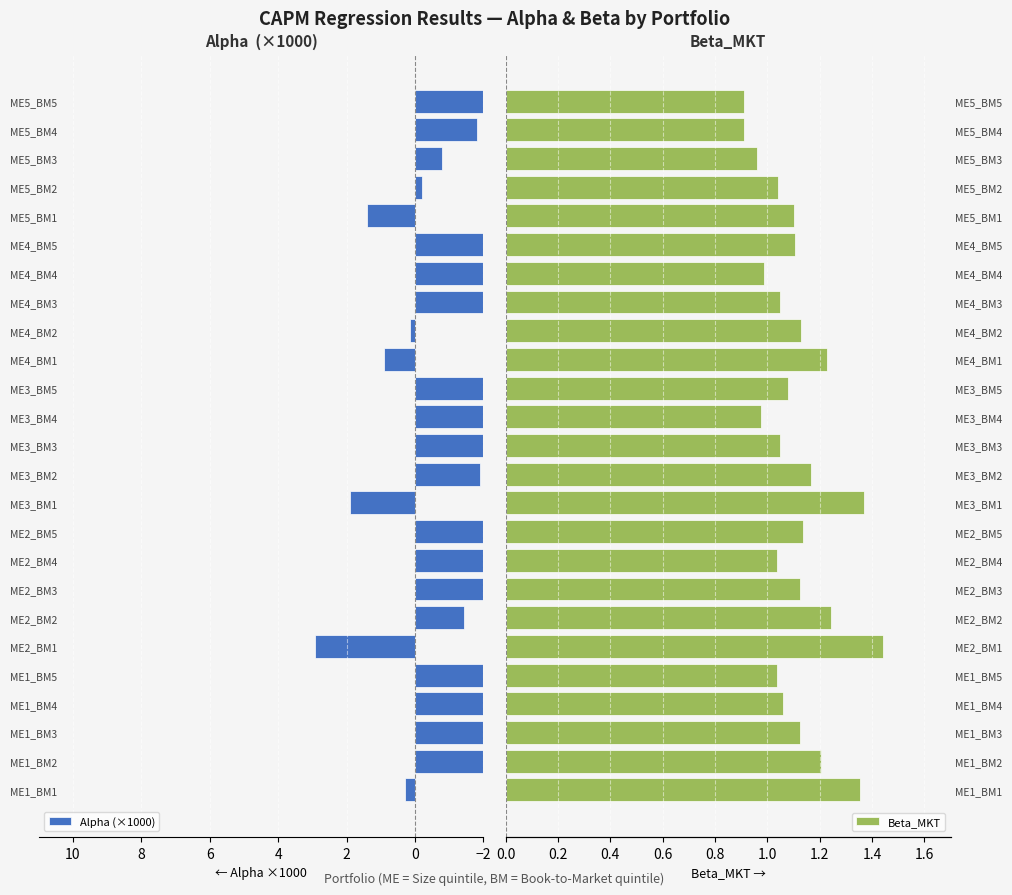

What is the value of the Alpha (×1000) bar at the 8th from the left?

-4.1